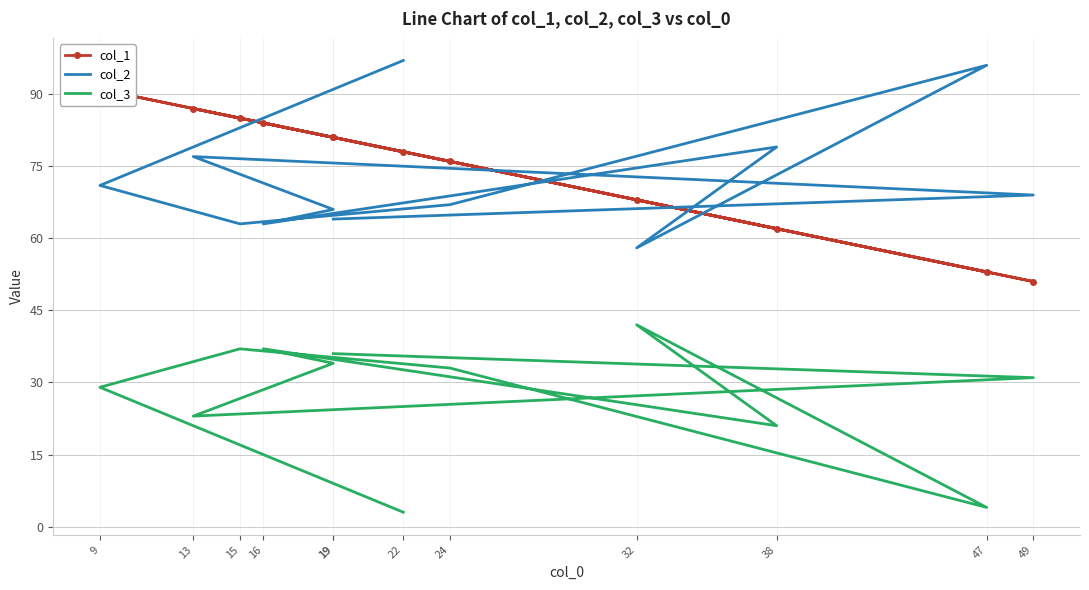

Which has a higher value, 49 or 19?

19